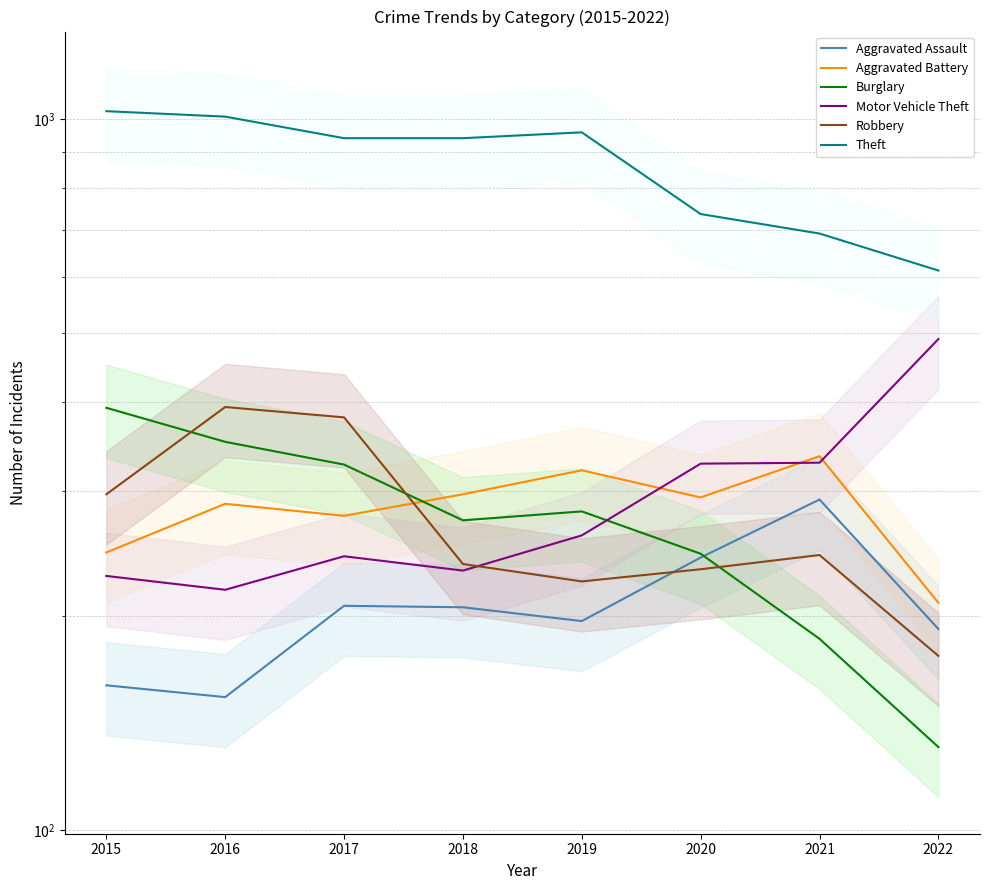

Reading left to right, what are all the values shown in this chart?

Aggravated Assault: 2015=160	2016=154	2017=207	2018=206	2019=197	2020=242	2021=292	2022=192
Aggravated Battery: 2015=246	2016=288	2017=277	2018=297	2019=321	2020=294	2021=336	2022=209
Burglary: 2015=393	2016=352	2017=327	2018=273	2019=281	2020=245	2021=186	2022=131
Motor Vehicle Theft: 2015=228	2016=218	2017=243	2018=232	2019=260	2020=328	2021=329	2022=491
Robbery: 2015=297	2016=394	2017=381	2018=237	2019=224	2020=233	2021=244	2022=176
Theft: 2015=1027	2016=1009	2017=941	2018=941	2019=959	2020=736	2021=691	2022=613